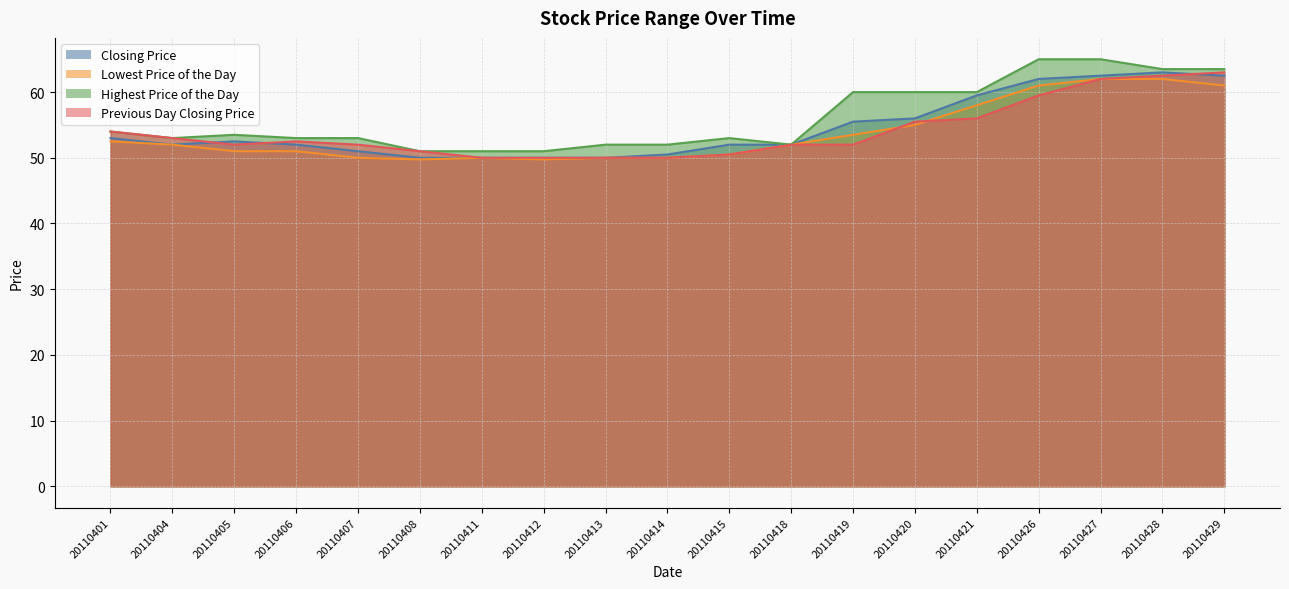

Reading left to right, list all the values displayed in this chart.

Closing Price: 53.0	52.0	52.5	52.0	51.0	50.0	50.0	50.0	50.0	50.5	52.0	52.0	55.5	56.0	59.5	62.0	62.5	63.0	62.5
Lowest Price of the Day: 52.5	52.0	51.0	51.0	50.0	49.8	50.0	49.8	50.0	50.0	50.5	52.0	53.5	55.0	58.0	61.0	62.0	62.0	61.0
Highest Price of the Day: 54.0	53.0	53.5	53.0	53.0	51.0	51.0	51.0	52.0	52.0	53.0	52.0	60.0	60.0	60.0	65.0	65.0	63.5	63.5
Previous Day Closing Price: 54.0	53.0	52.0	52.5	52.0	51.0	50.0	50.0	50.0	50.0	50.5	52.0	52.0	55.5	56.0	59.5	62.0	62.5	63.0